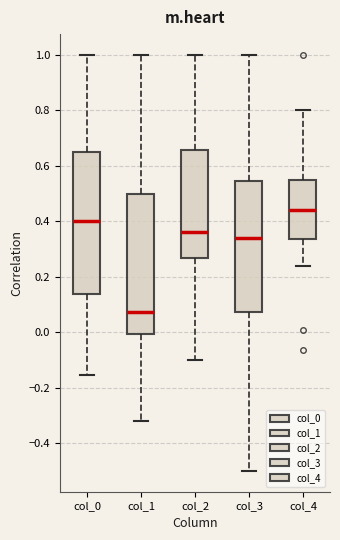

Reading left to right, transcribe this box plot: for each box, give where its median line is, the range the box spans, and where its two whiskers end, as read against the y-axis. The values are not printed on the chart, so give them approximately, as read against the axis.

col_0: median 0.40, box 0.14 to 0.64, whiskers -0.16 to 1.00
col_1: median 0.08, box 0.00 to 0.50, whiskers -0.32 to 1.00
col_2: median 0.36, box 0.26 to 0.66, whiskers -0.10 to 1.00
col_3: median 0.34, box 0.08 to 0.54, whiskers -0.50 to 1.00
col_4: median 0.44, box 0.34 to 0.54, whiskers 0.24 to 0.80